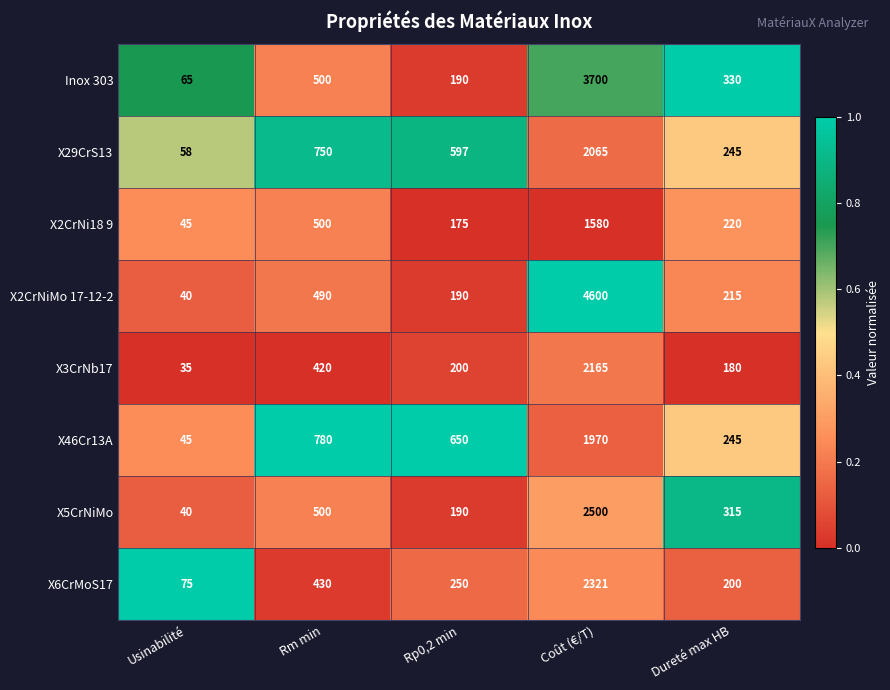

At which label does X6CrMoS17 reach its peak?

Coût (€/T)